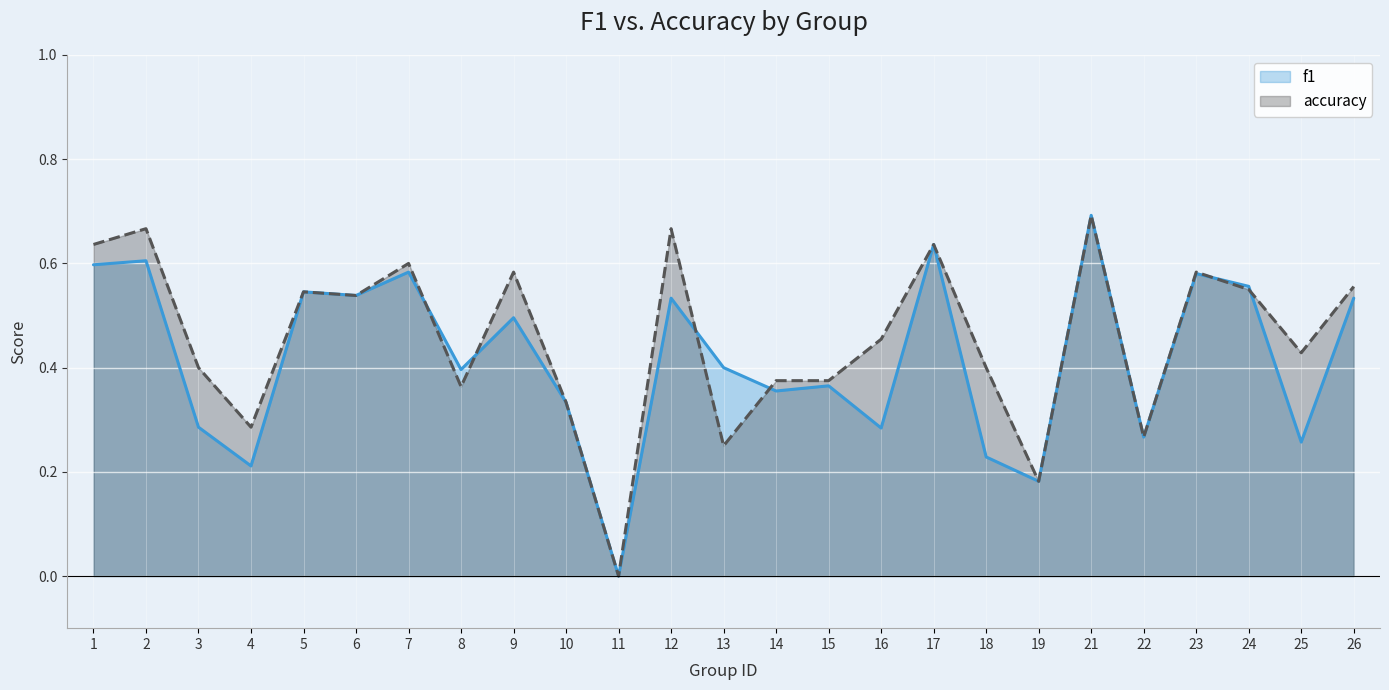

The accuracy (line) series shows 0.4 at 8. True or false?

True